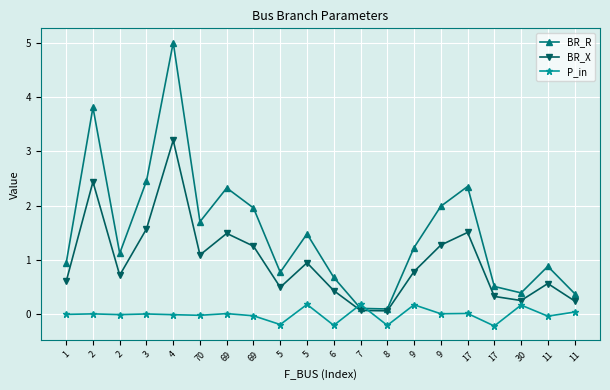

How many distinct data groups are displayed?

3